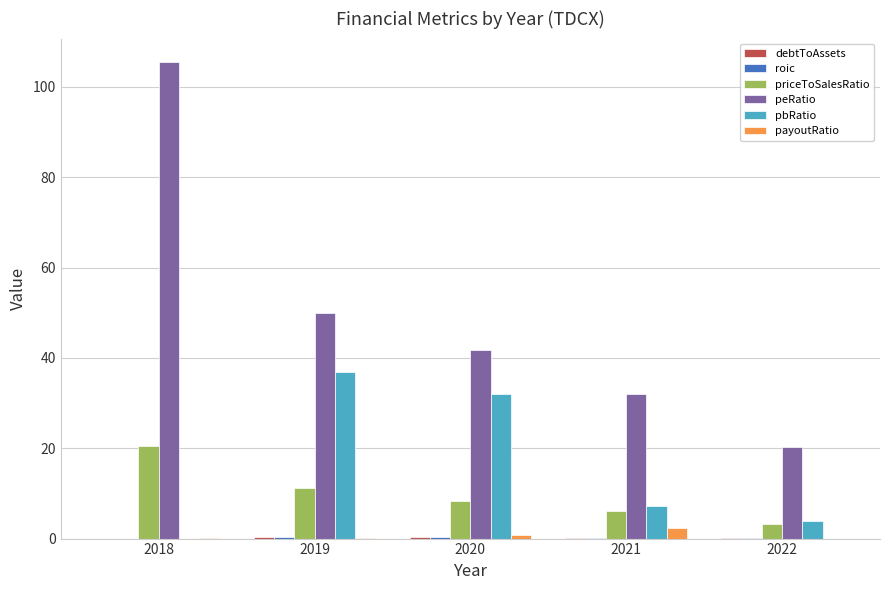

Is it true that peRatio equals 10.0 at 2022?

False